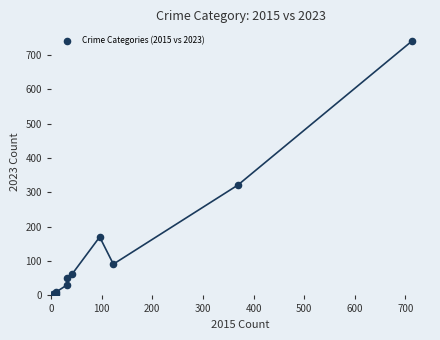

What Y value in the scatter plot is closest to 371?

321